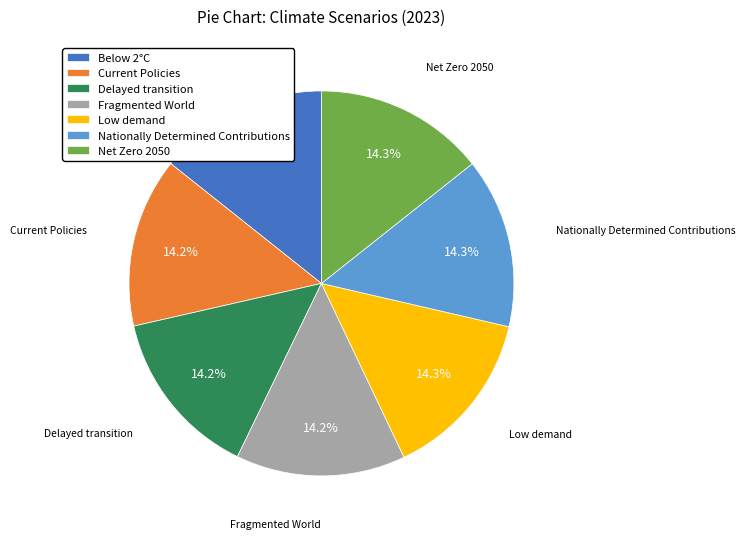

How many segments does this pie chart have?

7